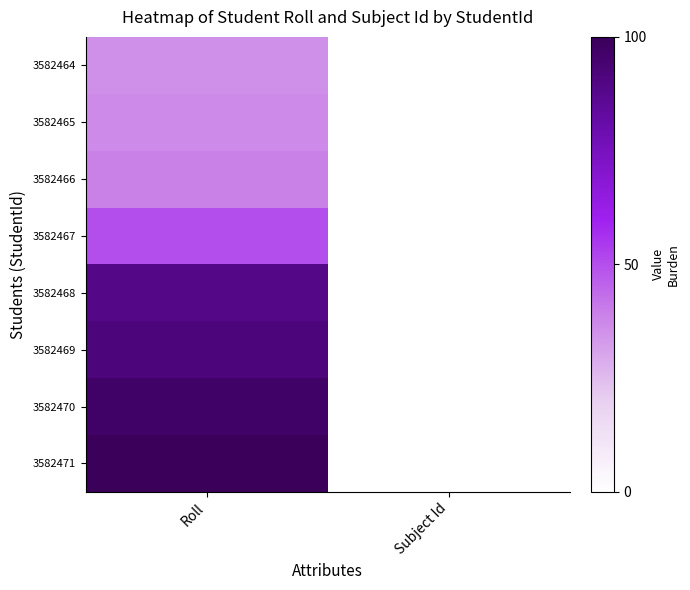

At which category is the sum across all series the highest?

Roll